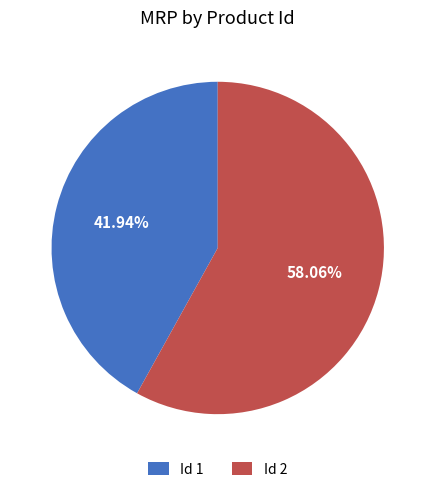

Does Id 2 represent more than half of the total?

Yes